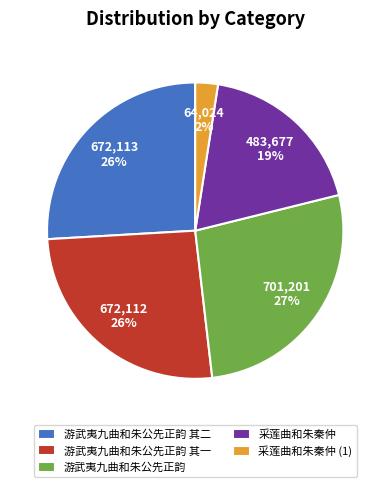

To the nearest percent, what is the average slice percentage?

20%